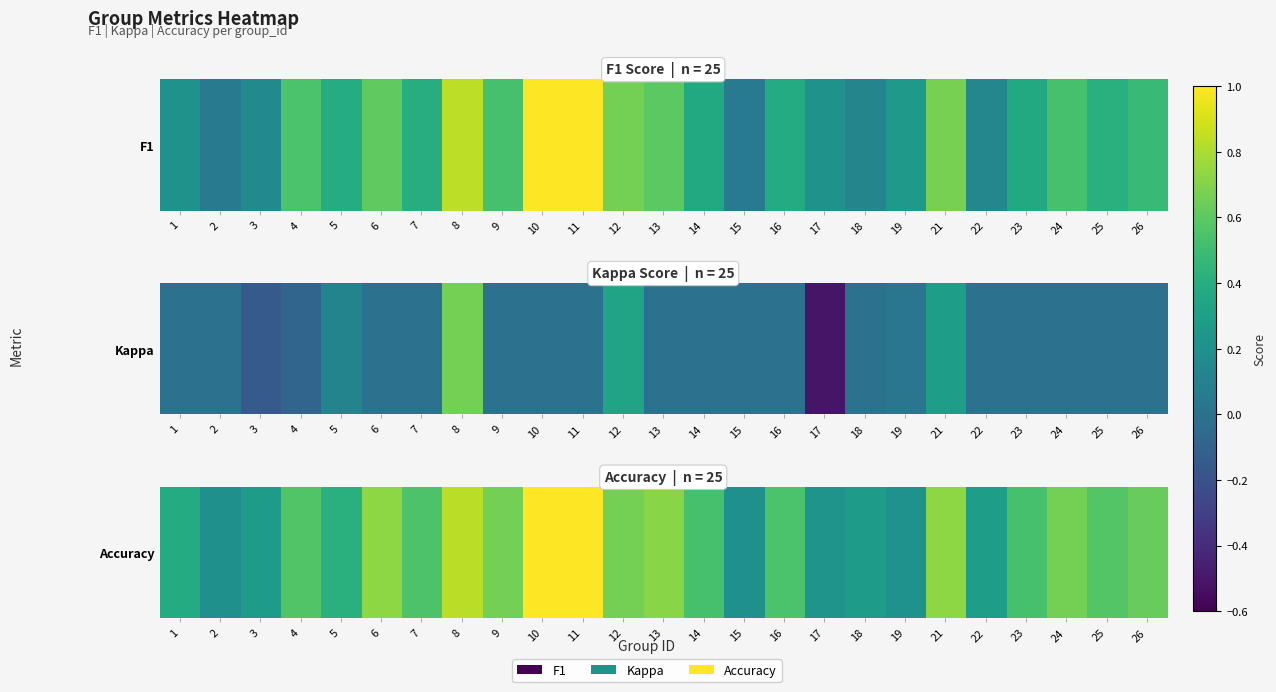

Read the value at 13.

0.7